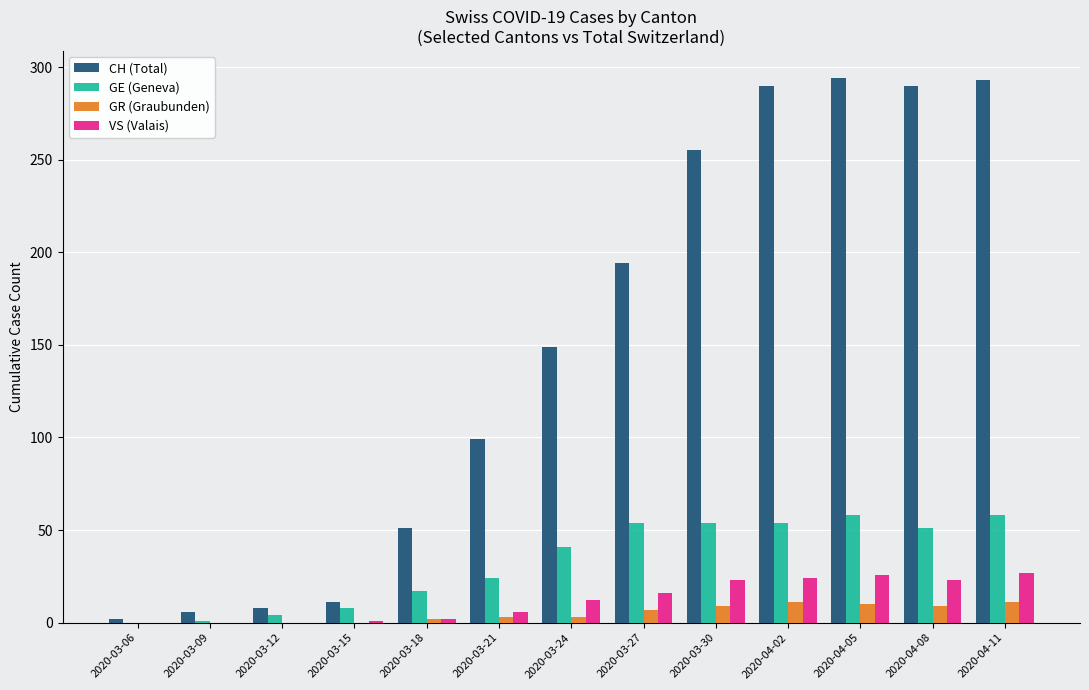

Is the value of CH (Total) at 2020-03-30 greater than the value of VS (Valais) at 2020-03-18?

Yes